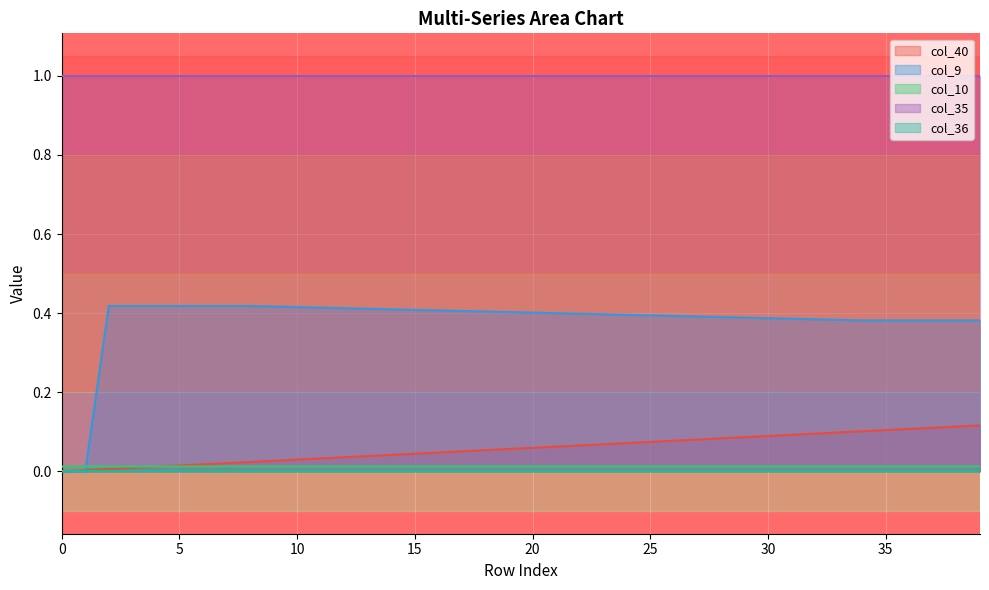

The value of col_40 at 25 is 0.0. True or false?

False